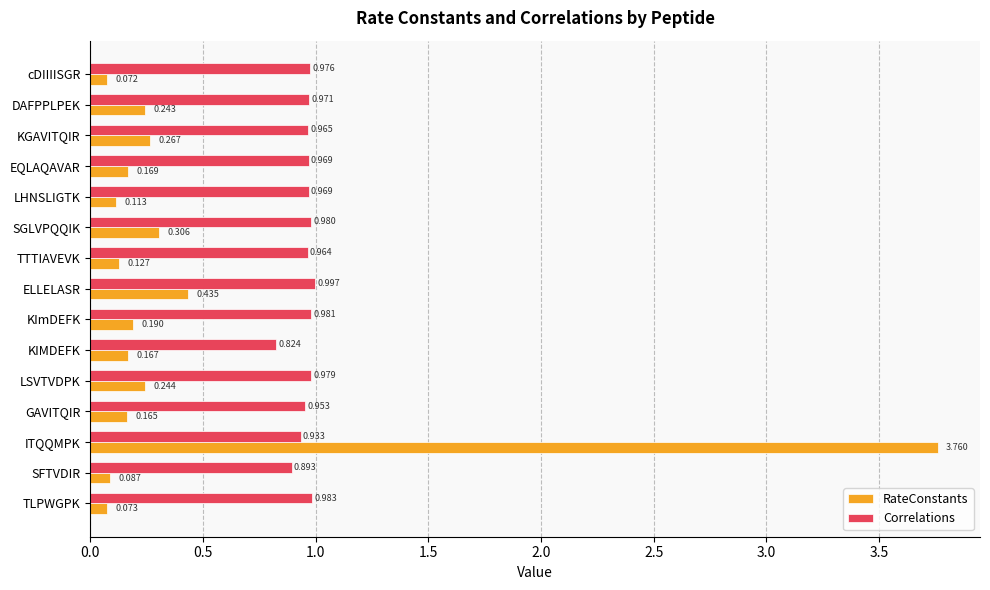

At which category is the sum across all series the highest?

ITQQMPK